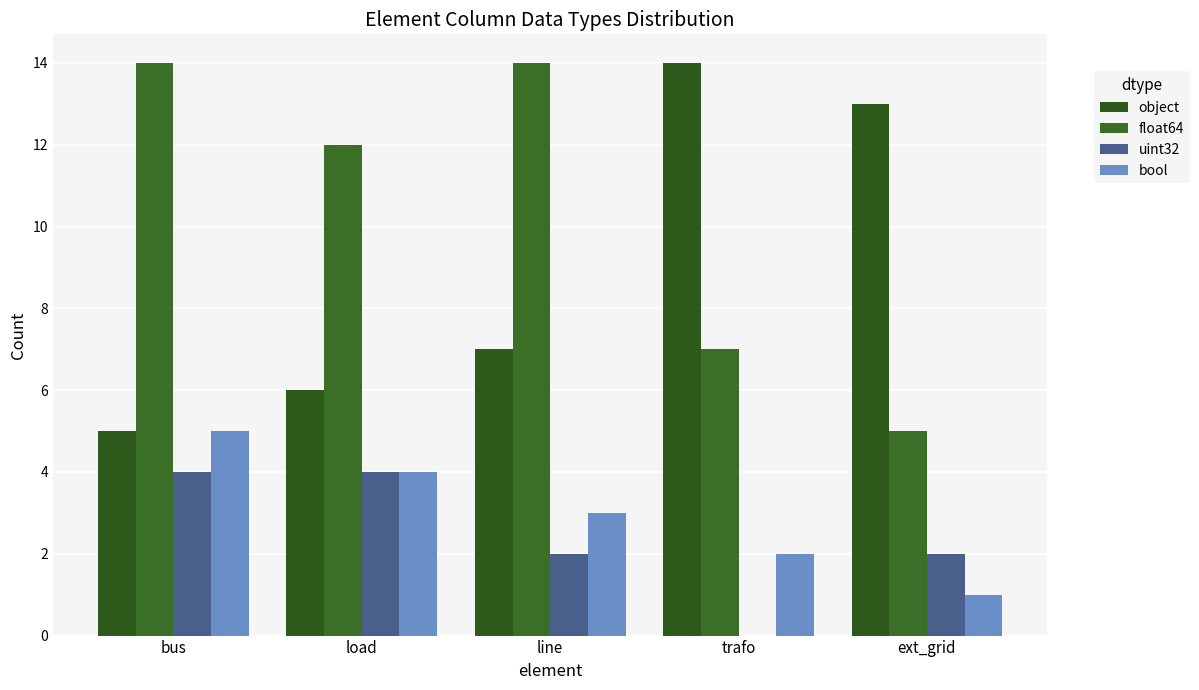

Are the bars horizontal?

No